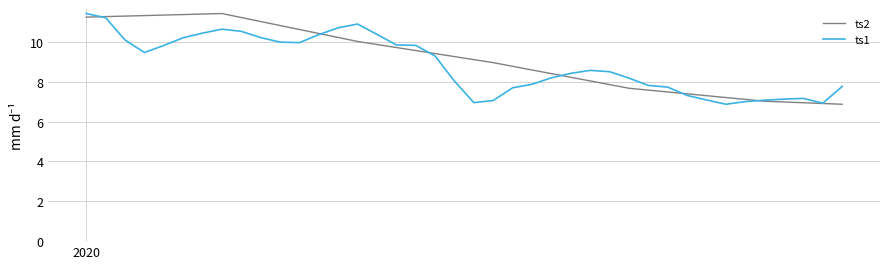

What is the smallest value displayed?

6.9